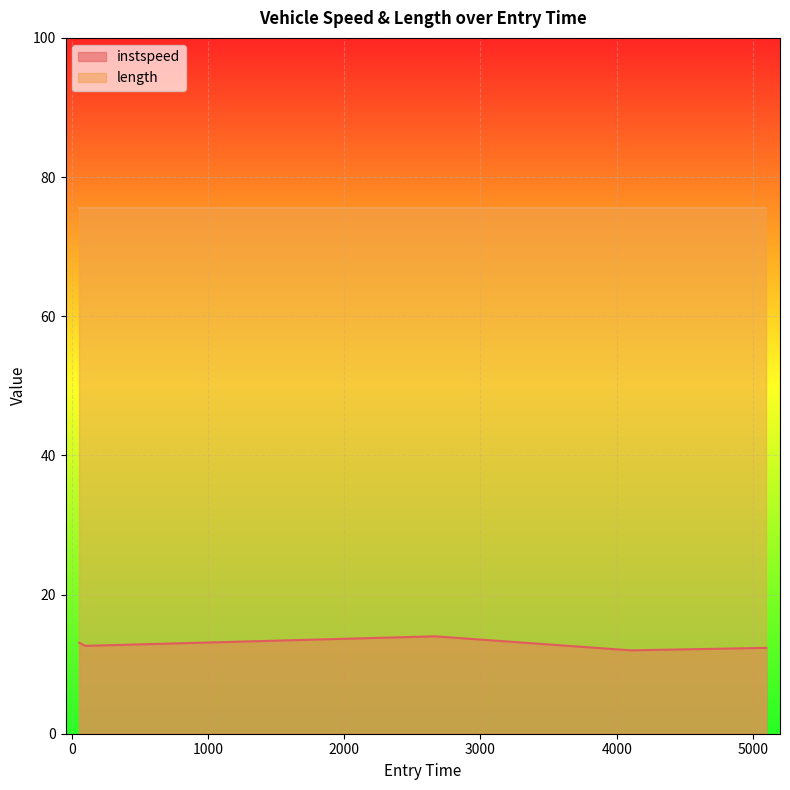

Reading left to right, transcribe all the data shown in this chart.

54.283121352113476=13.1	99.6546219785058=12.6	2666.3941867040185=14.0	4105.23487563076=12.0	5098.313384301972=12.3